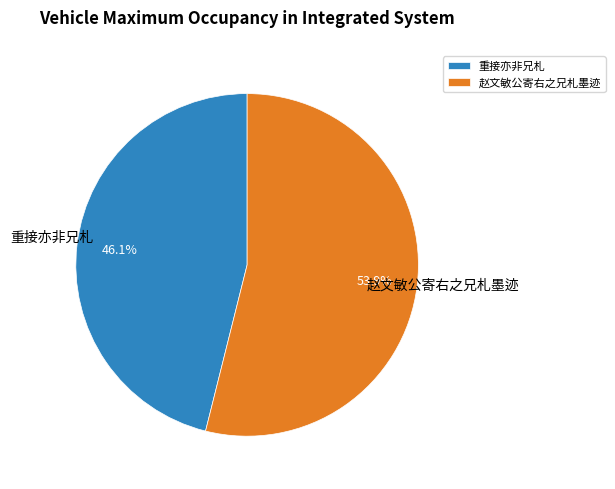

To the nearest percent, what portion does 重接亦非兄札 represent?

46%